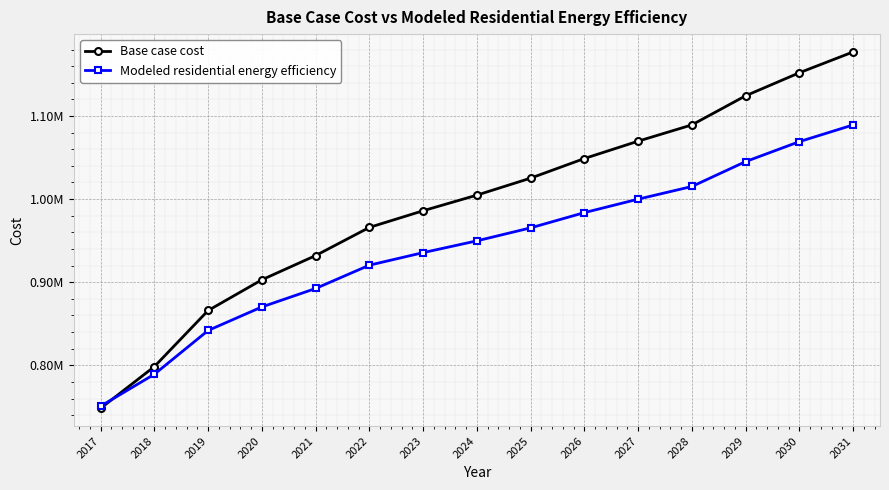

True or false: Base case cost has more than 2 points higher than both neighbors.

False